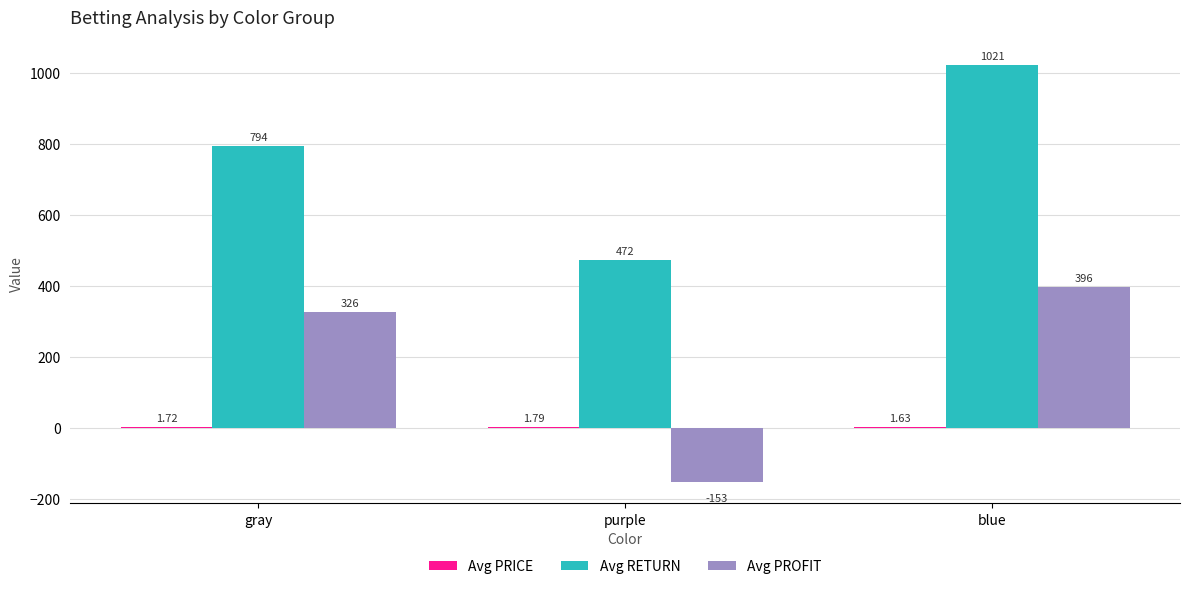

Where is Avg RETURN nearest to the value 746?

gray